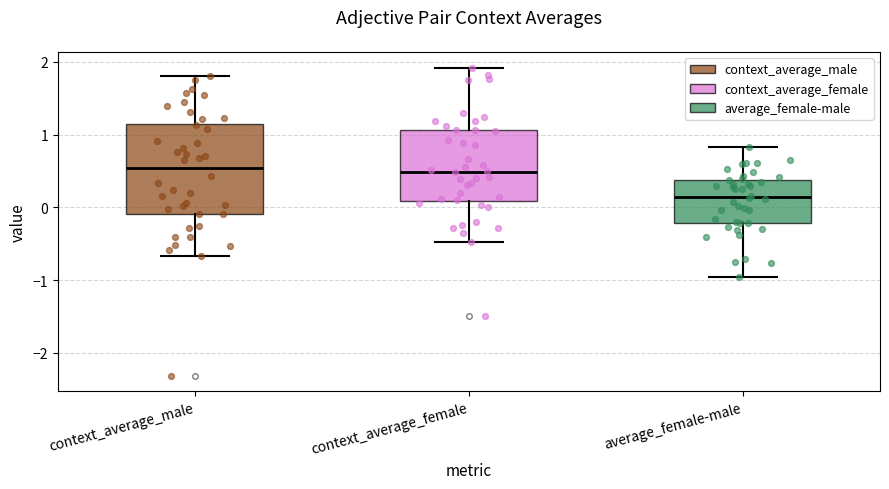

Which box has the lowest median line?

average_female-male